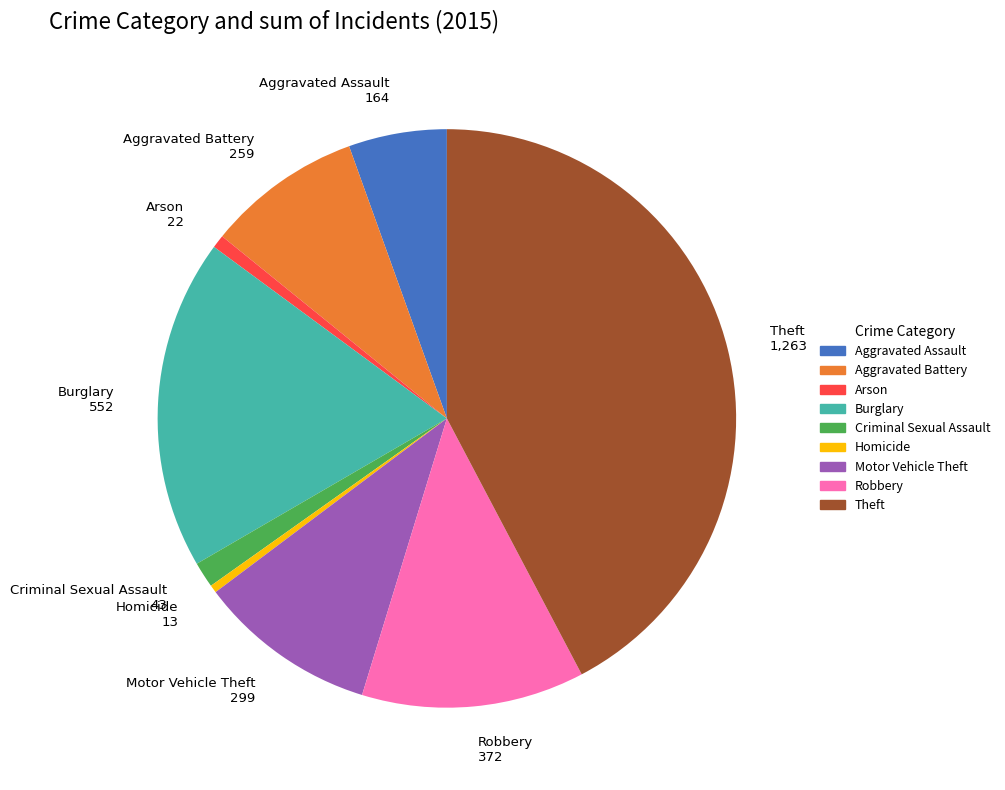

Is it true that Criminal Sexual Assault is 1% of the pie?

True